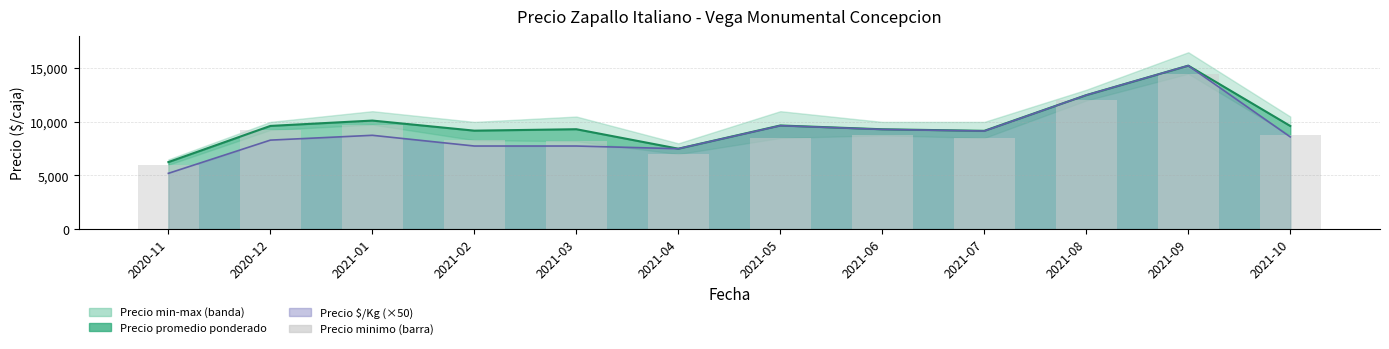

What is the smallest value displayed?

6000